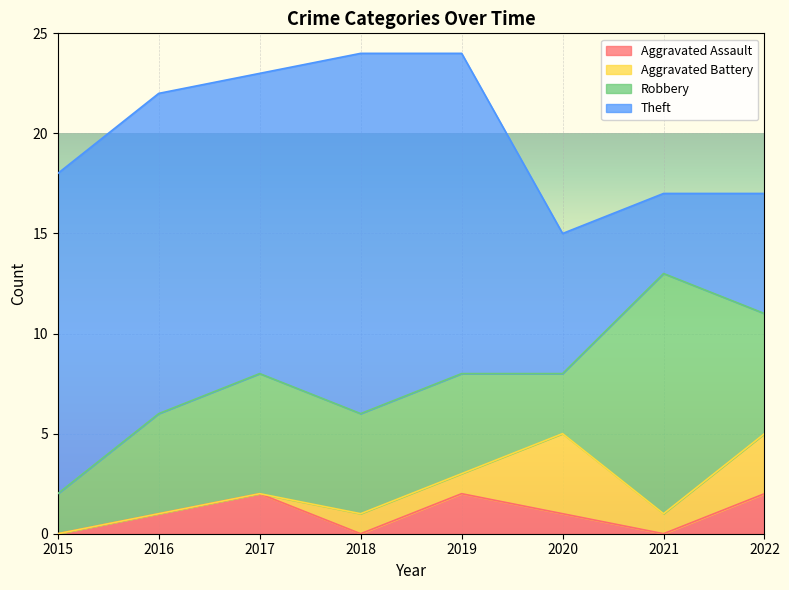

The Aggravated Battery series shows 2 at 2021. True or false?

False